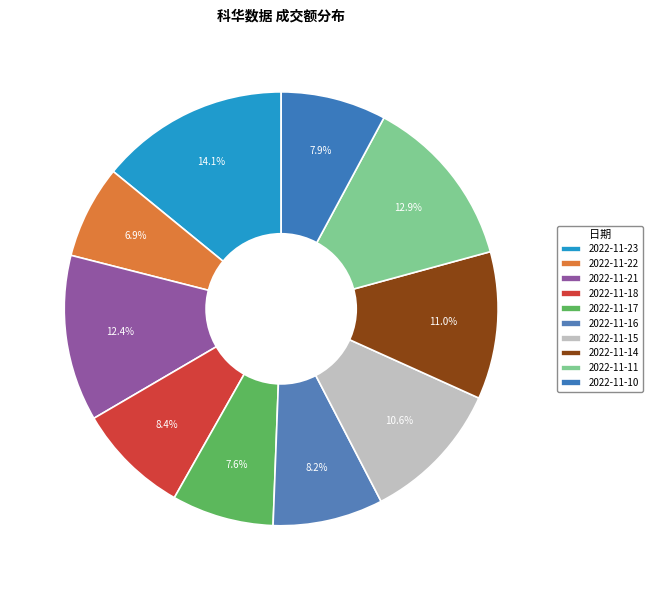

To the nearest percent, what is the average slice percentage?

10%